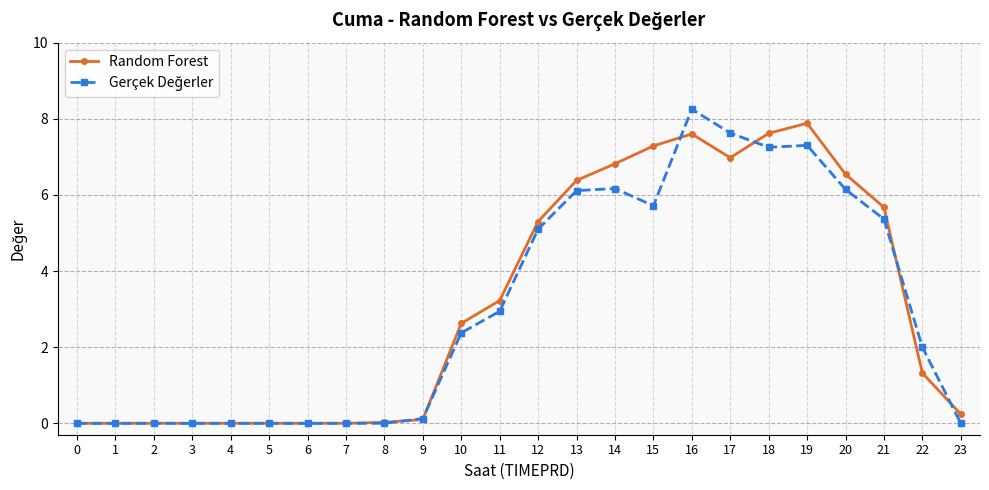

Is it true that Random Forest equals 4.1 at 10?

False